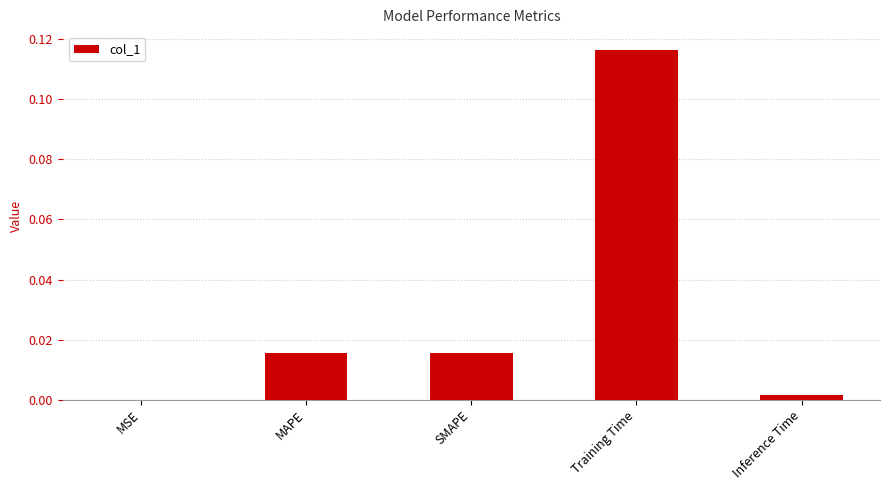

Which label corresponds to the largest value in the chart?

Training Time